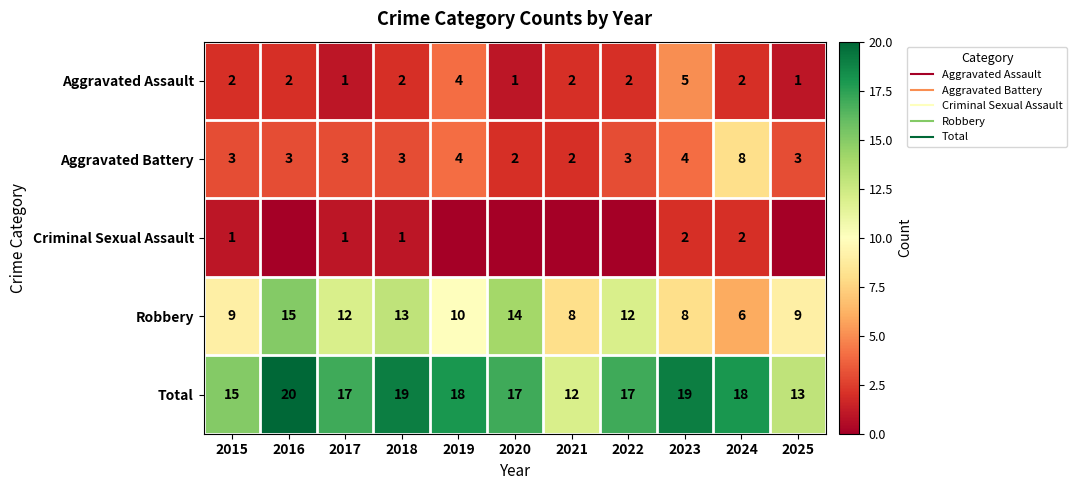

Between 2015 and 2019, which is larger?

2019